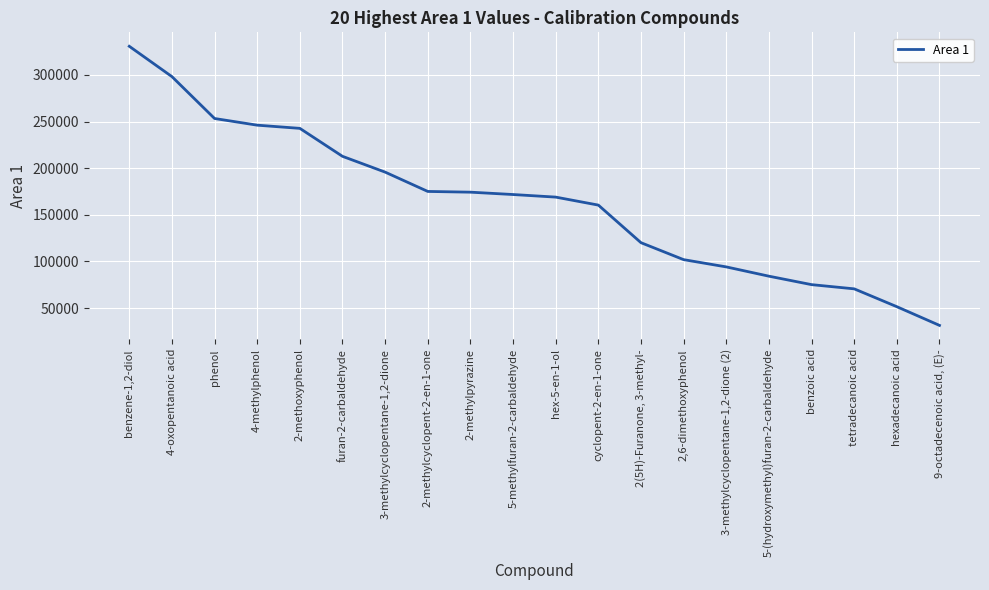

True or false: the data shows 48181 at 3-methylcyclopentane-1,2-dione.

False